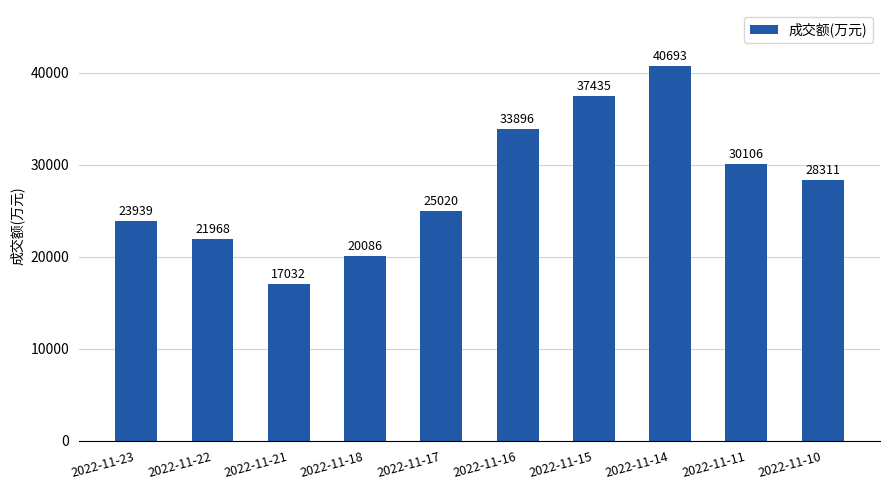

What is the change in value from 2022-11-21 to 2022-11-15?

+20403